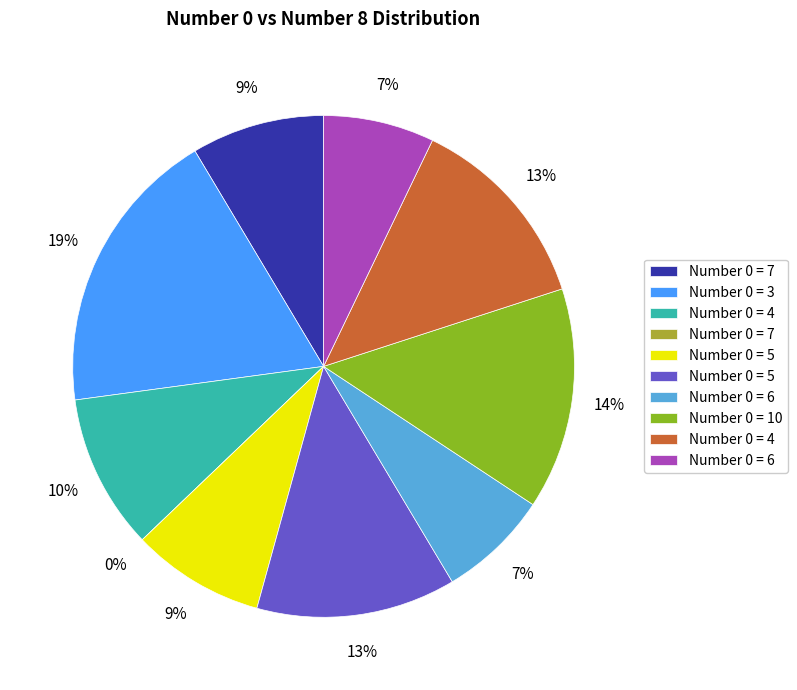

The 6 slice represents 1% of the pie. True or false?

False